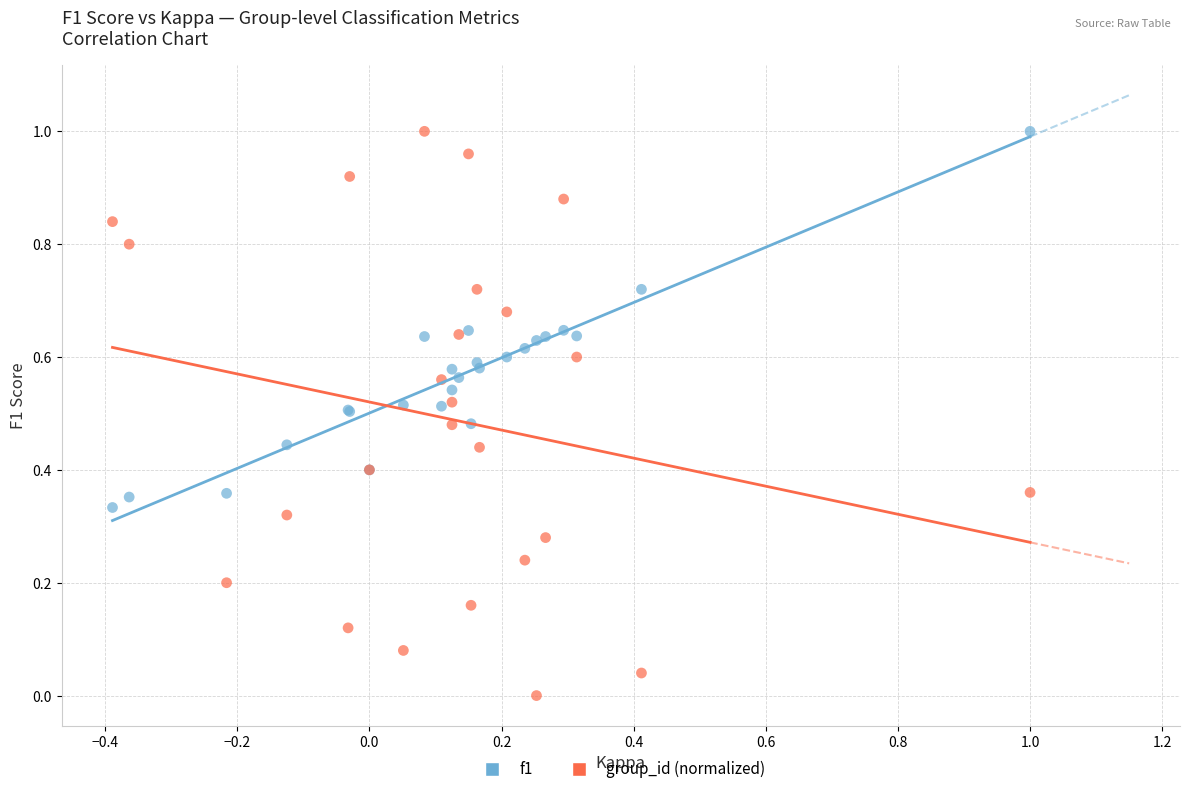

What is the X range (max minus min) for the scatter plot?

1.4